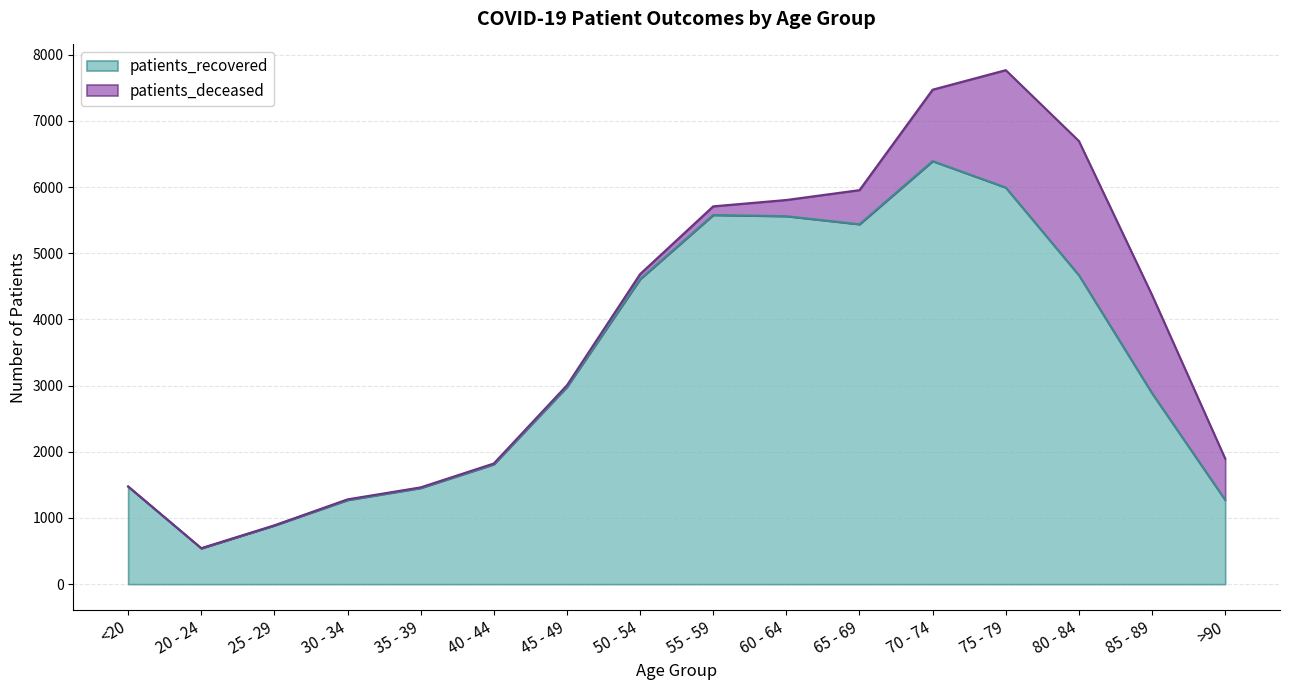

Between 85 - 89 and 45 - 49, which is larger?

45 - 49